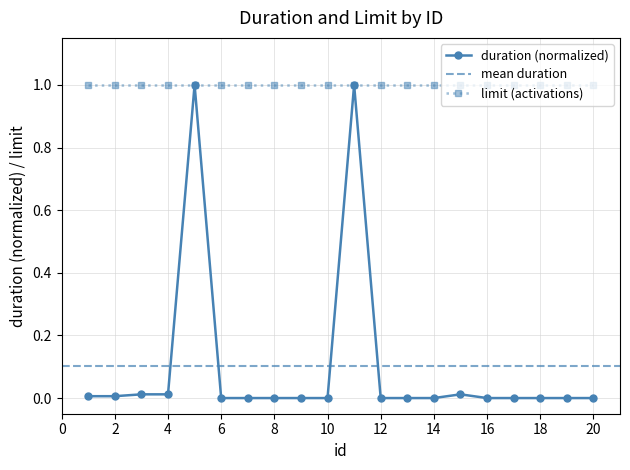

What is the change in value from 5 to 10?

-1.0